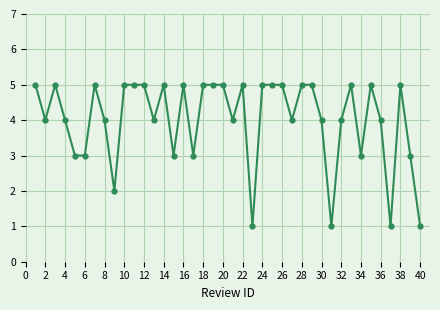

What is the average value?

4